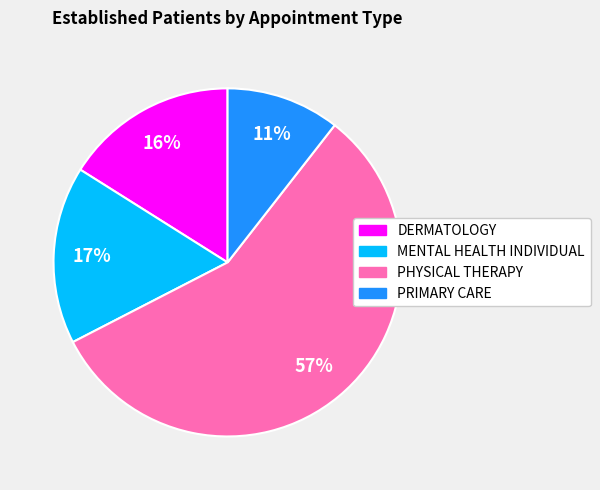

To the nearest percent, what is the combined percentage of MENTAL HEALTH INDIVIDUAL and DERMATOLOGY?

33%